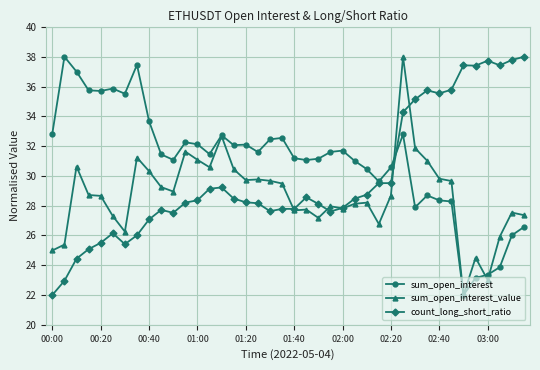

What is the value of the sum_open_interest point at the 5th from the left?

35.7